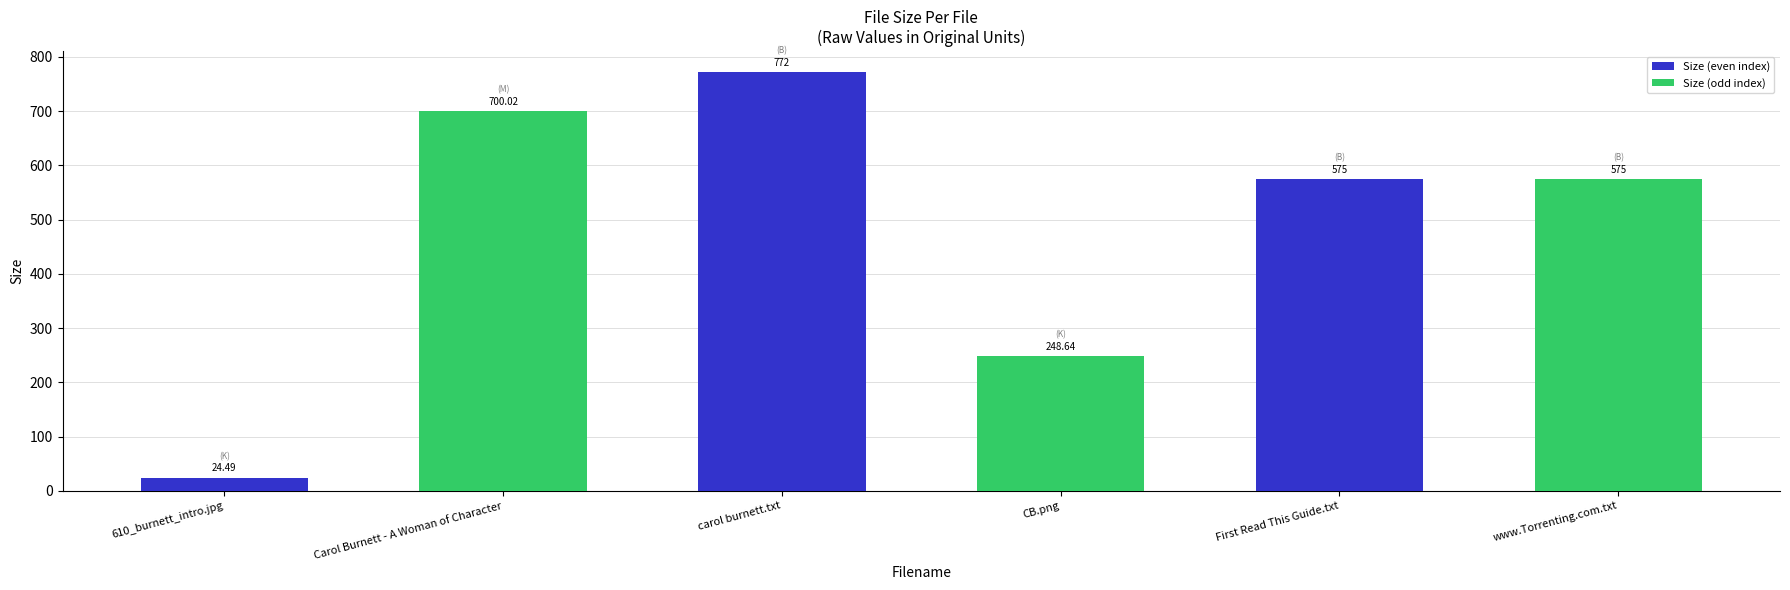

Between www.Torrenting.com.txt and Carol Burnett - A Woman of Character, which is larger?

Carol Burnett - A Woman of Character